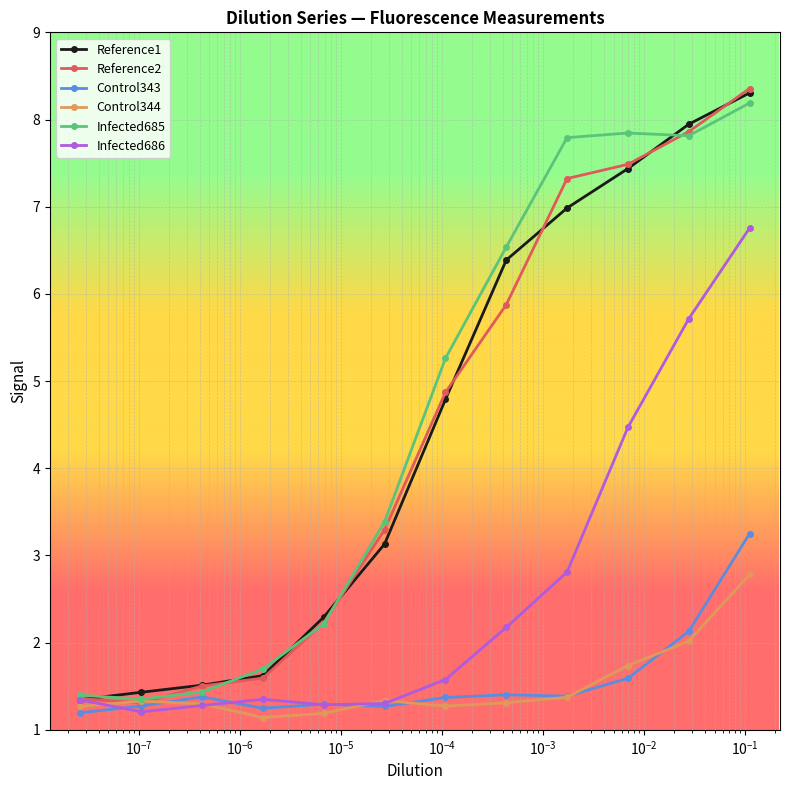

True or false: Infected685 and Control344 cross at least once.

False